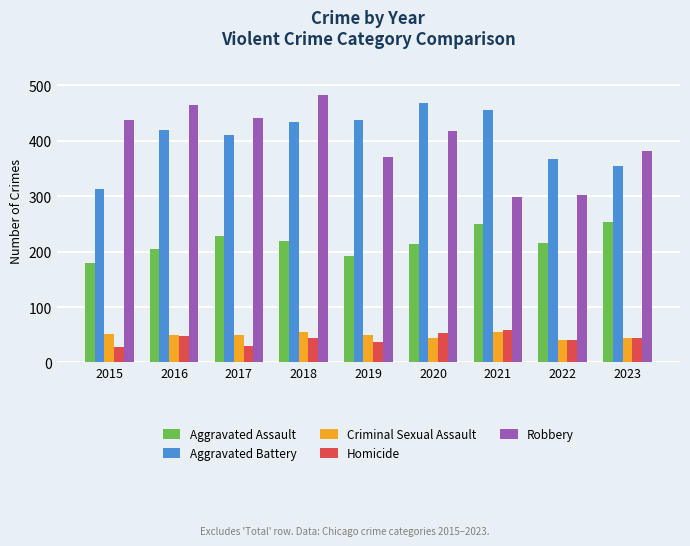

How many bars are there in total?

45